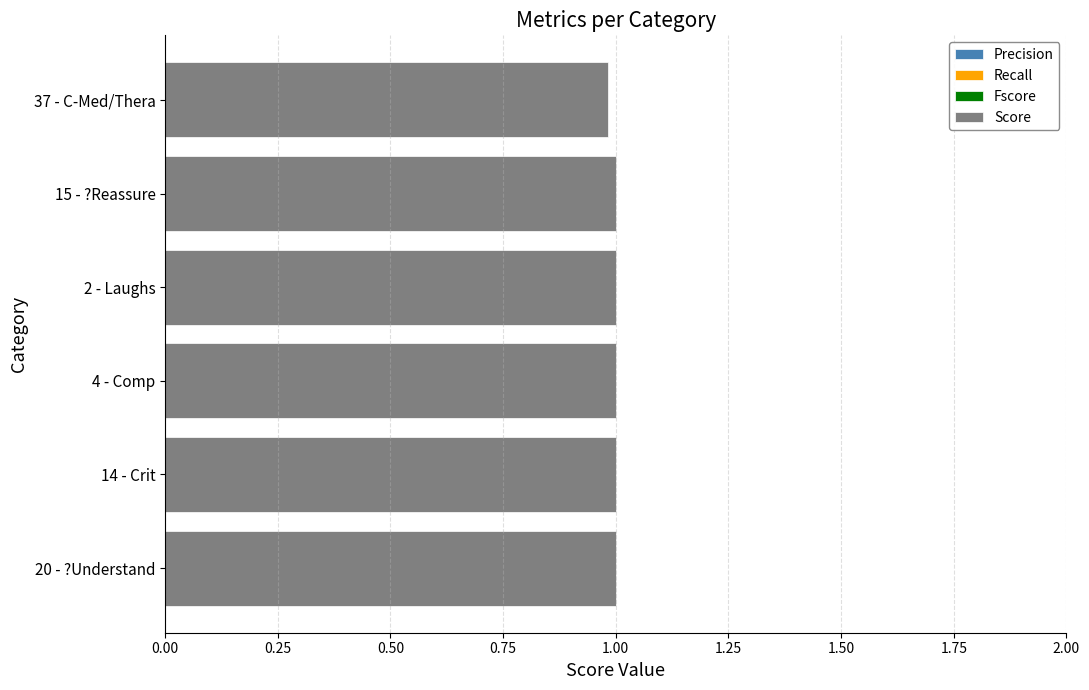

The value at 14 - Crit is 1.0. True or false?

True